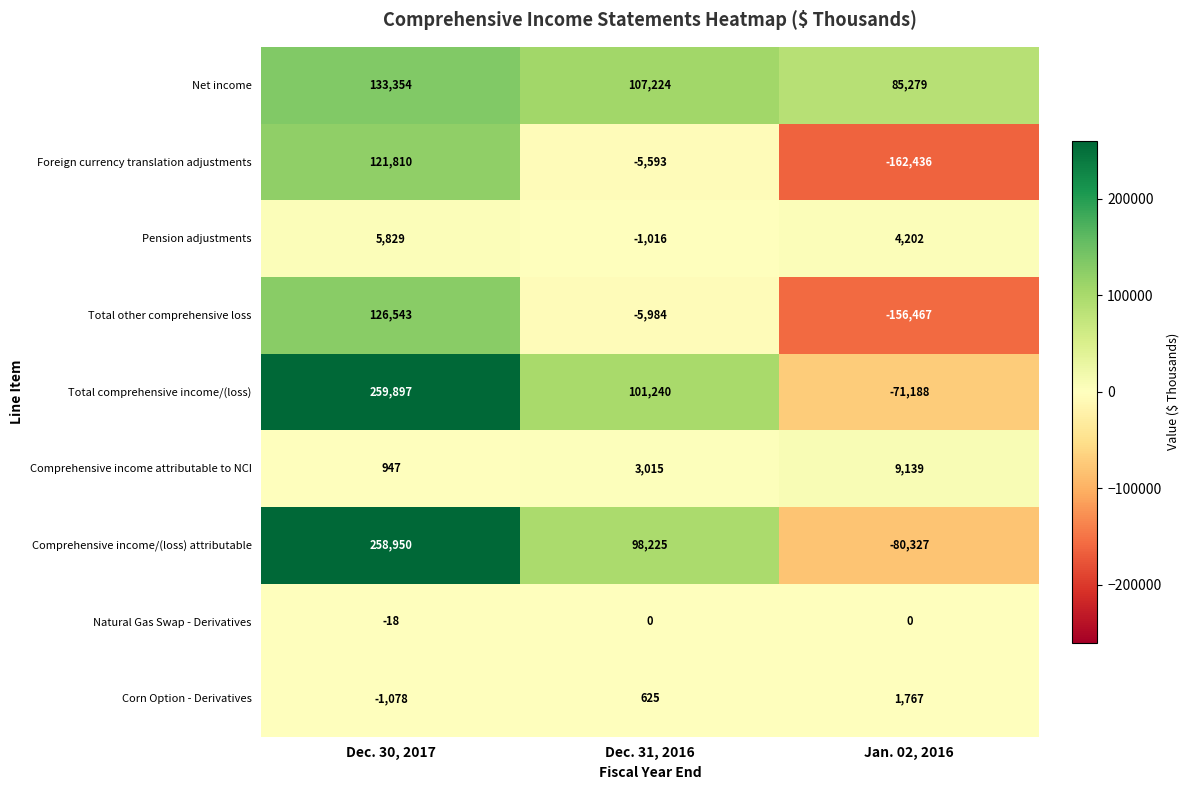

True or false: Net income has a value of 143171 at Jan. 02, 2016.

False